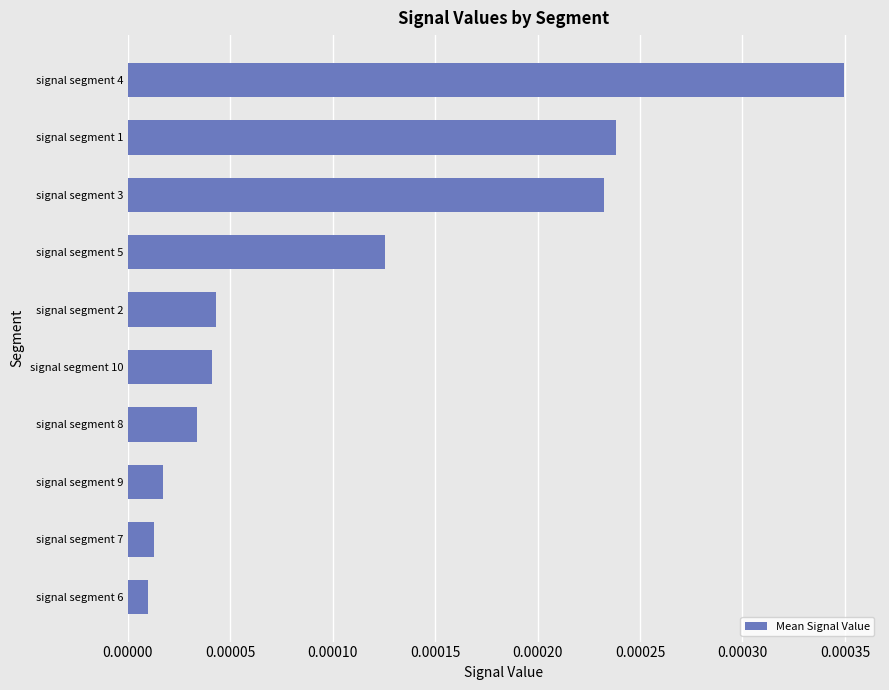

Which label corresponds to the largest value in the chart?

signal segment 4